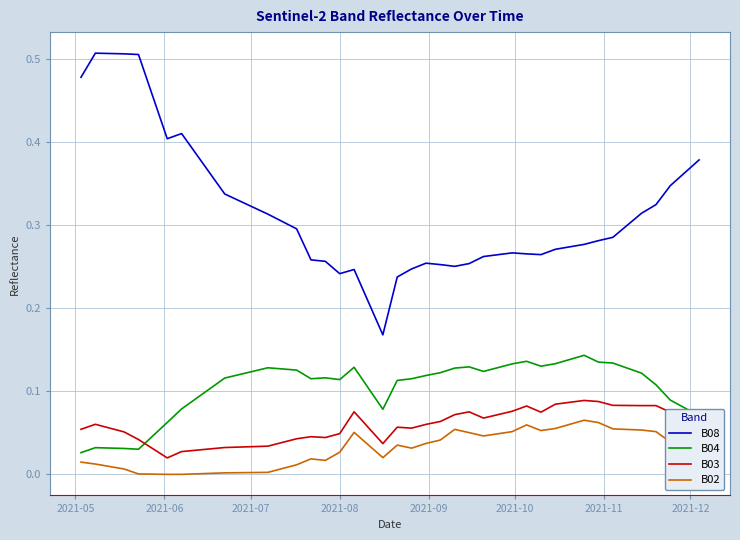

Which series has the largest total across all categories?

B08